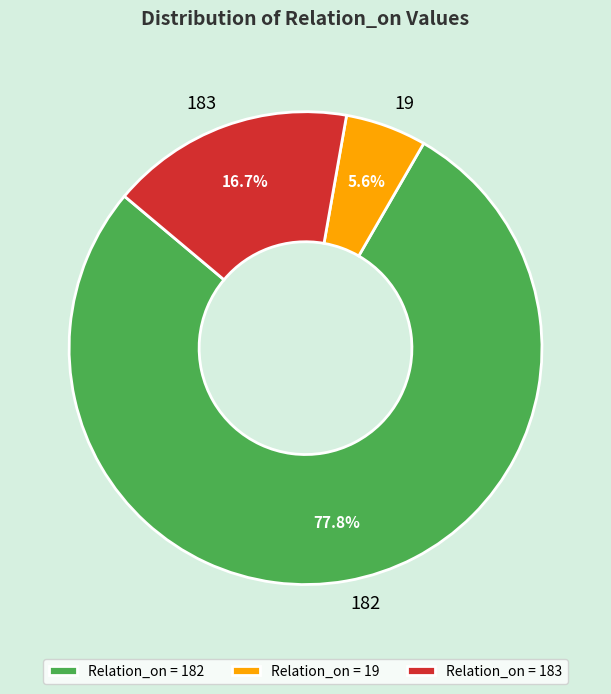

True or false: 19 accounts for 1% of the total.

False